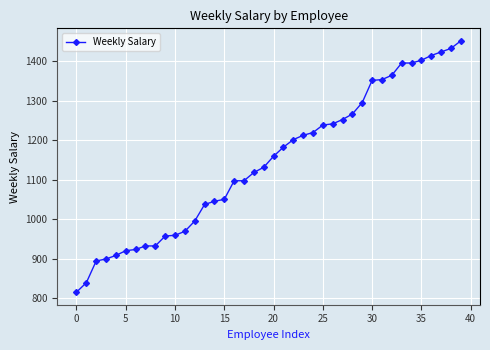

What is the sum of all values?

45762